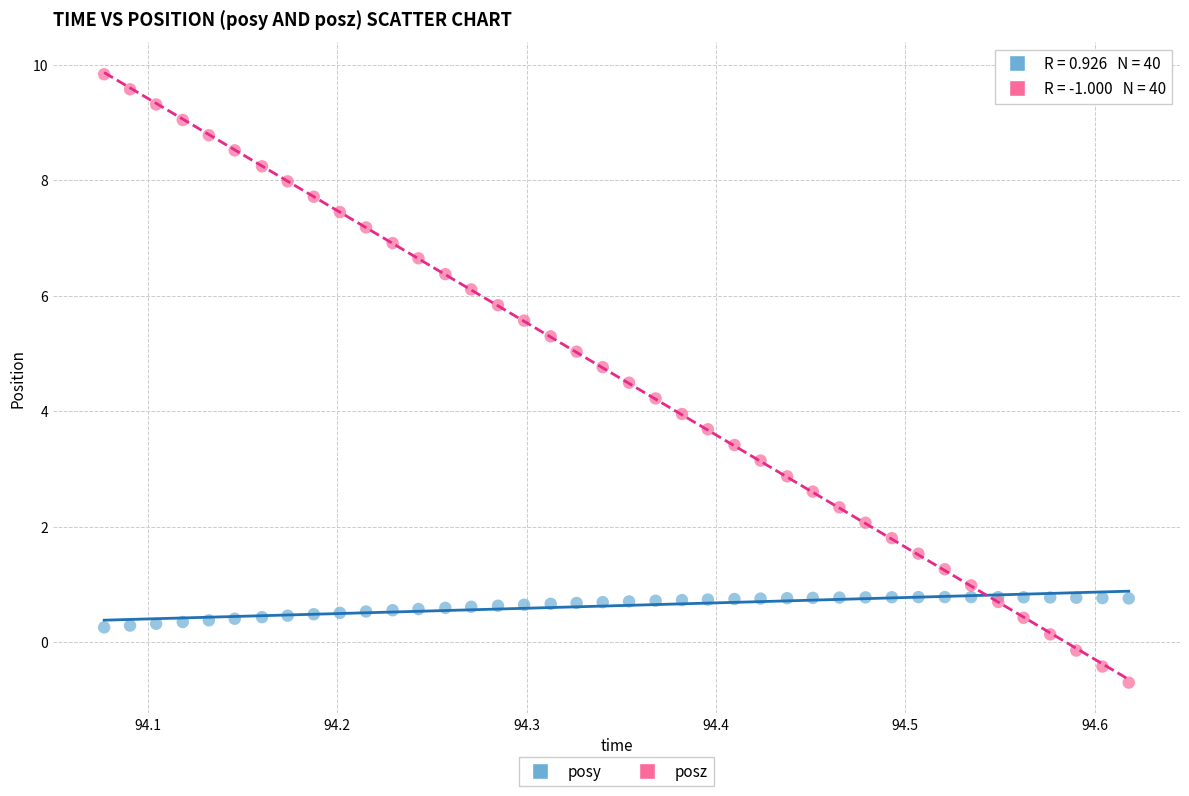

Which series has the widest spread of Y values?

posz